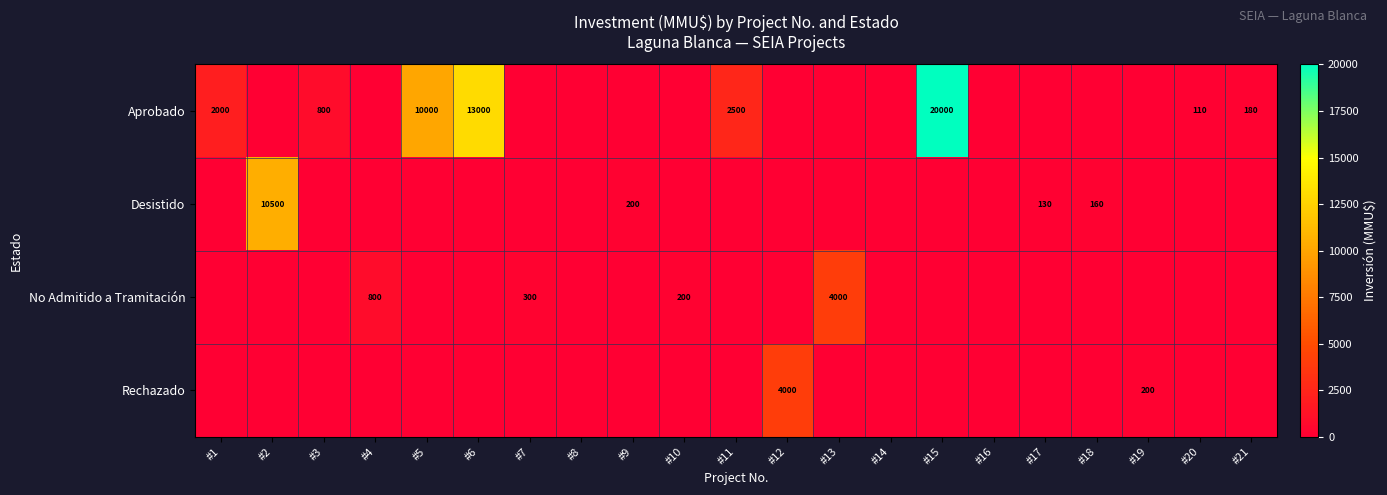

The value of Rechazado at #19 is 200. True or false?

True